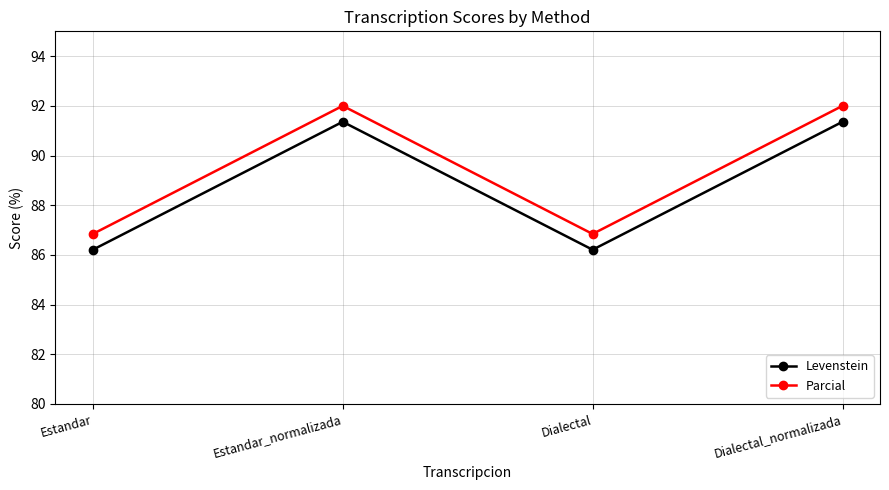

What is the value of the Parcial point at the 4th from the left?

92.0